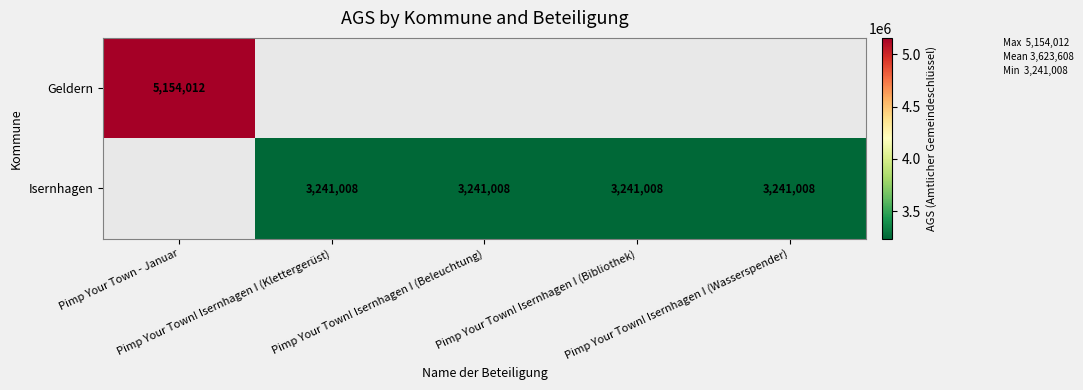

Rank the series at Pimp Your Town - Januar from lowest to highest value.

Geldern, Isernhagen